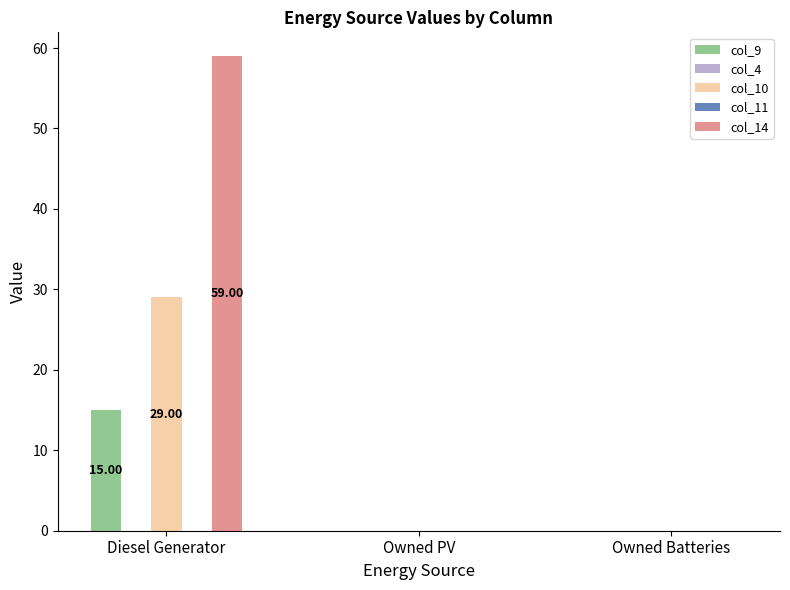

How many values in the col_10 series exceed 0?

1